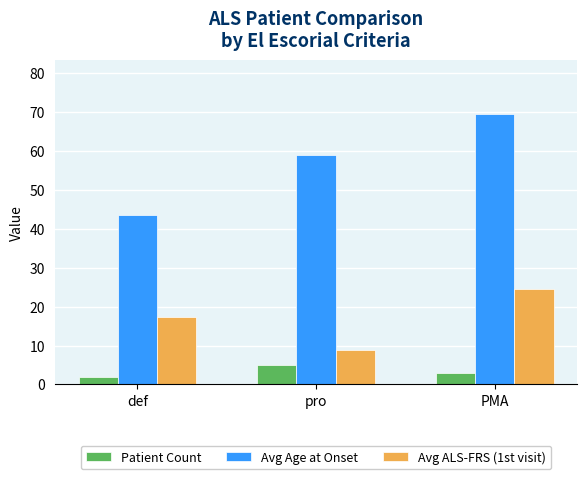

Which series has the largest total across all categories?

Avg Age at Onset